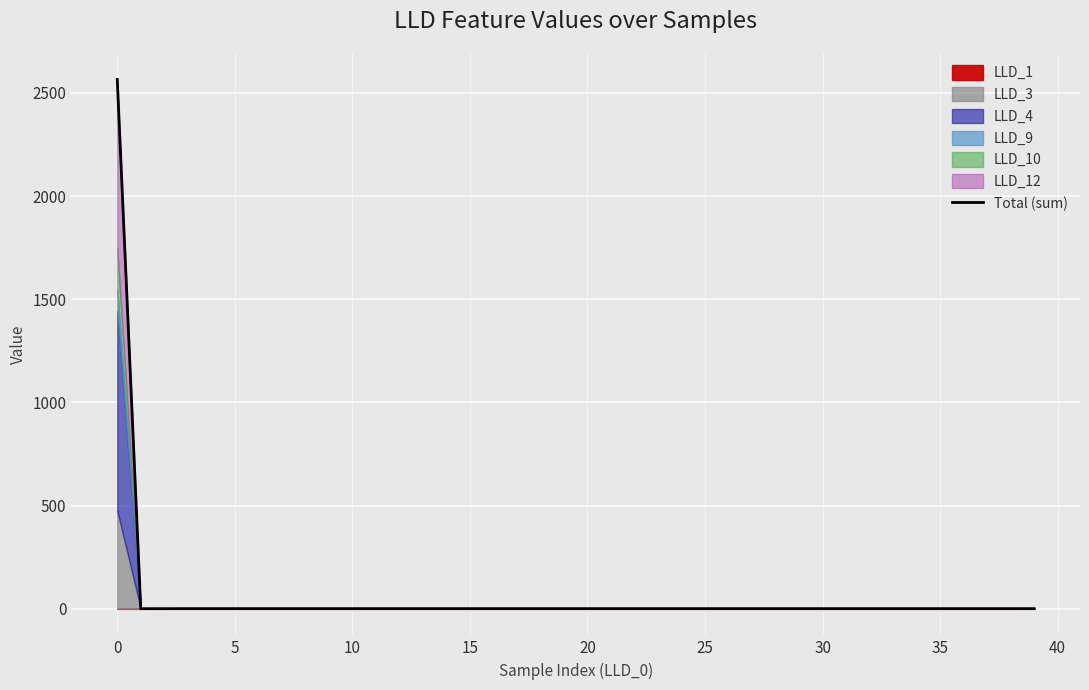

What is the difference between the maximum and second lowest values?

2563.7